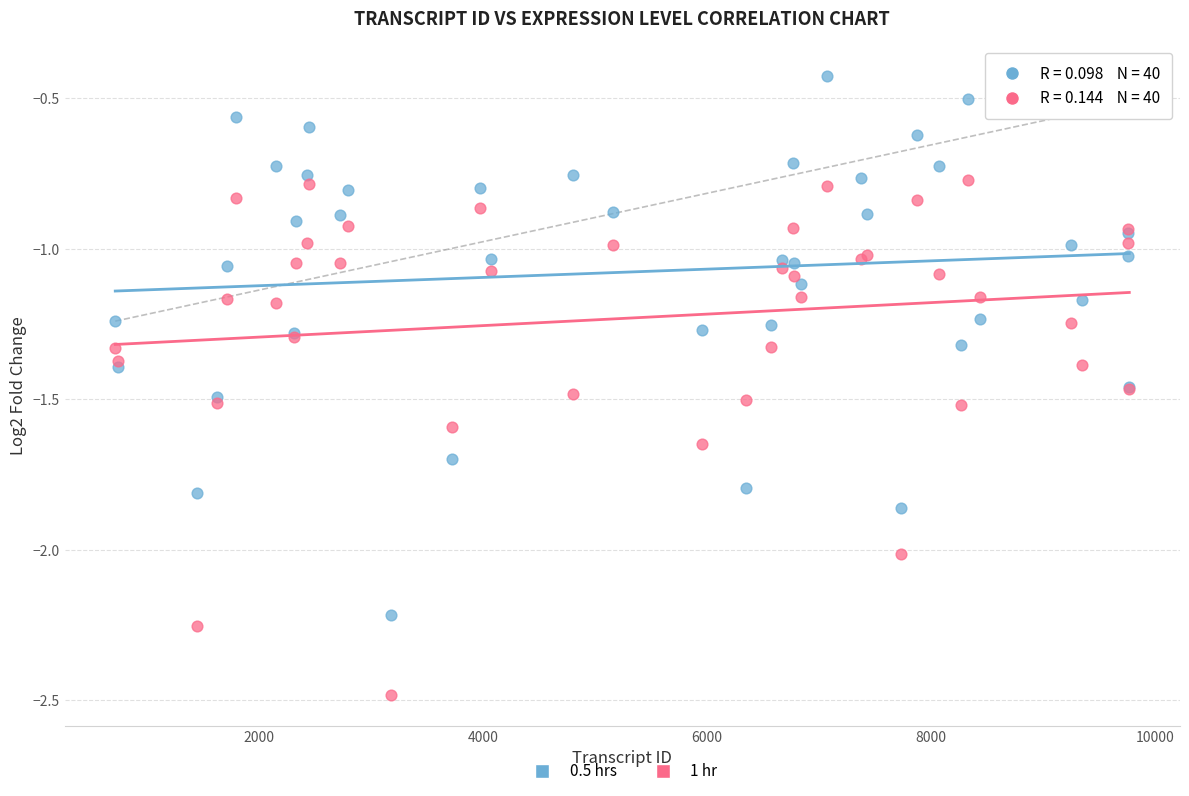

Which series reaches the minimum Y coordinate?

1 hr